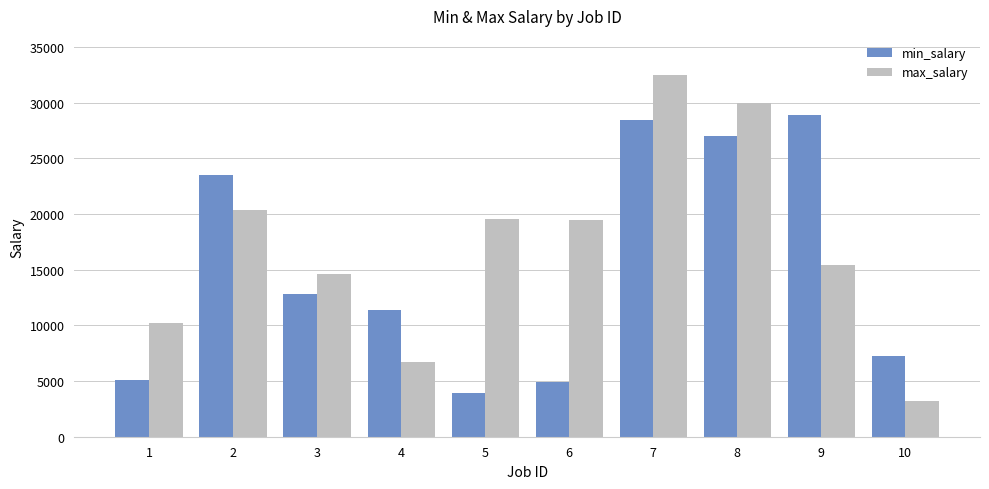

What is the smallest value displayed?

3194